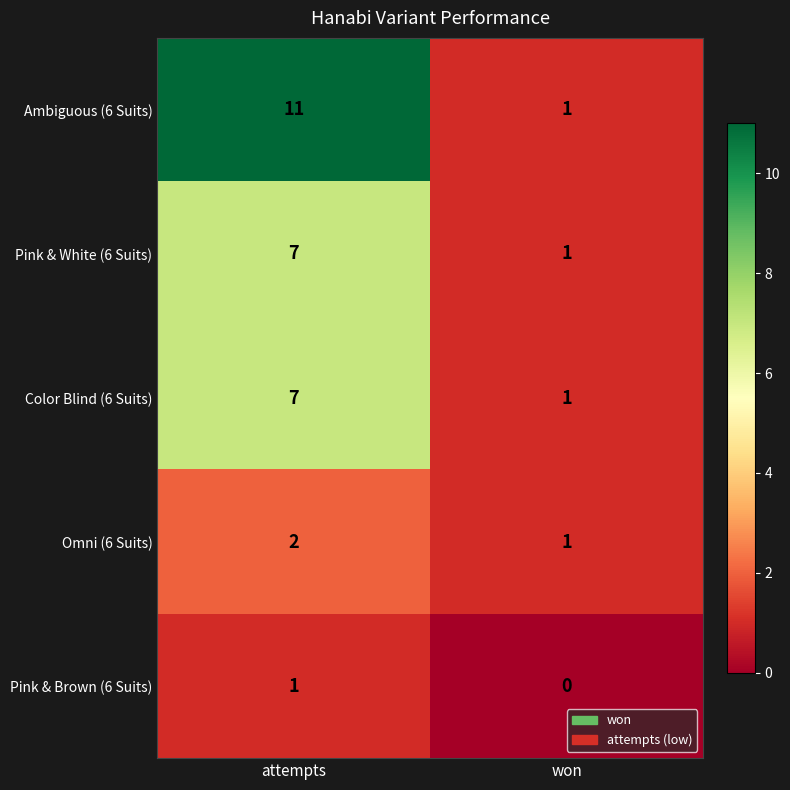

At how many categories does at least one series exceed 10?

1